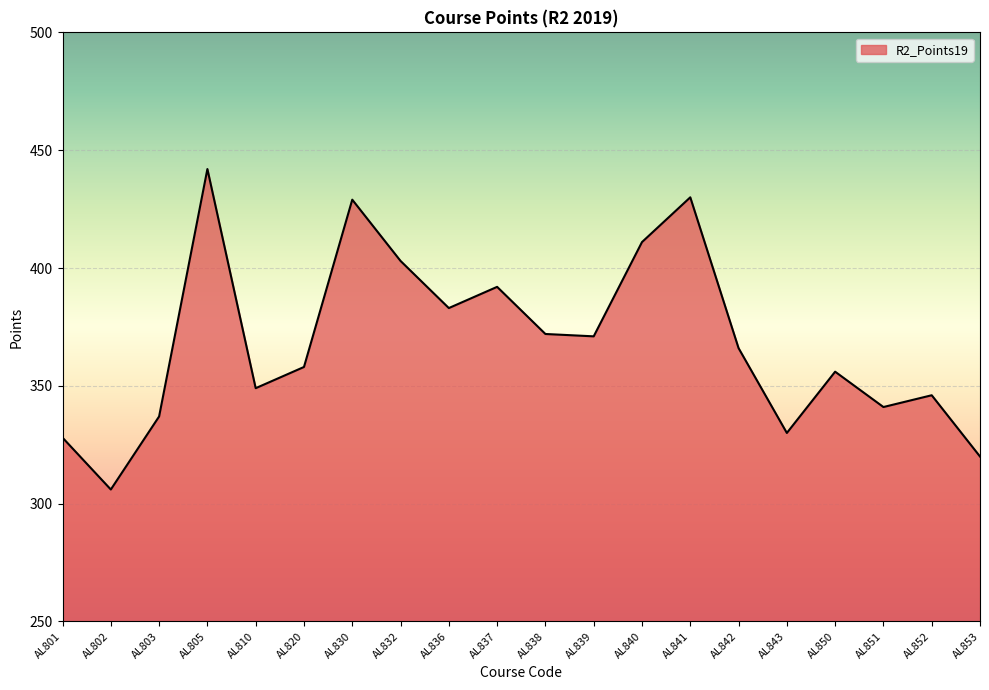

Is it true that the value at AL840 is 252?

False